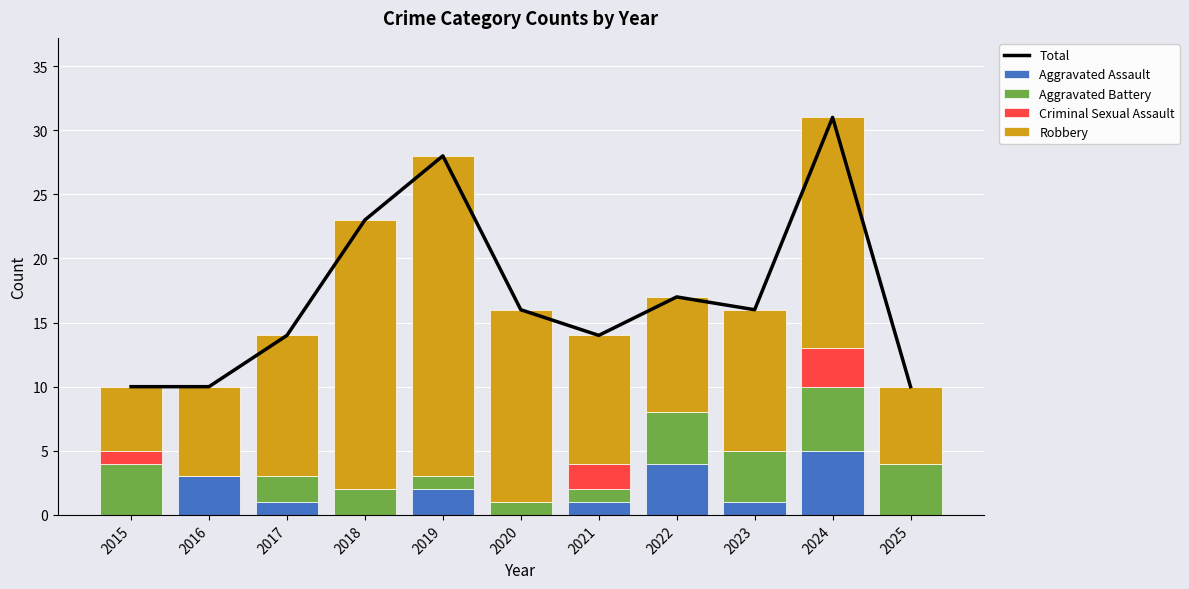

Rank the series at 2023 from highest to lowest value.

Total, Robbery, Aggravated Battery, Aggravated Assault, Criminal Sexual Assault